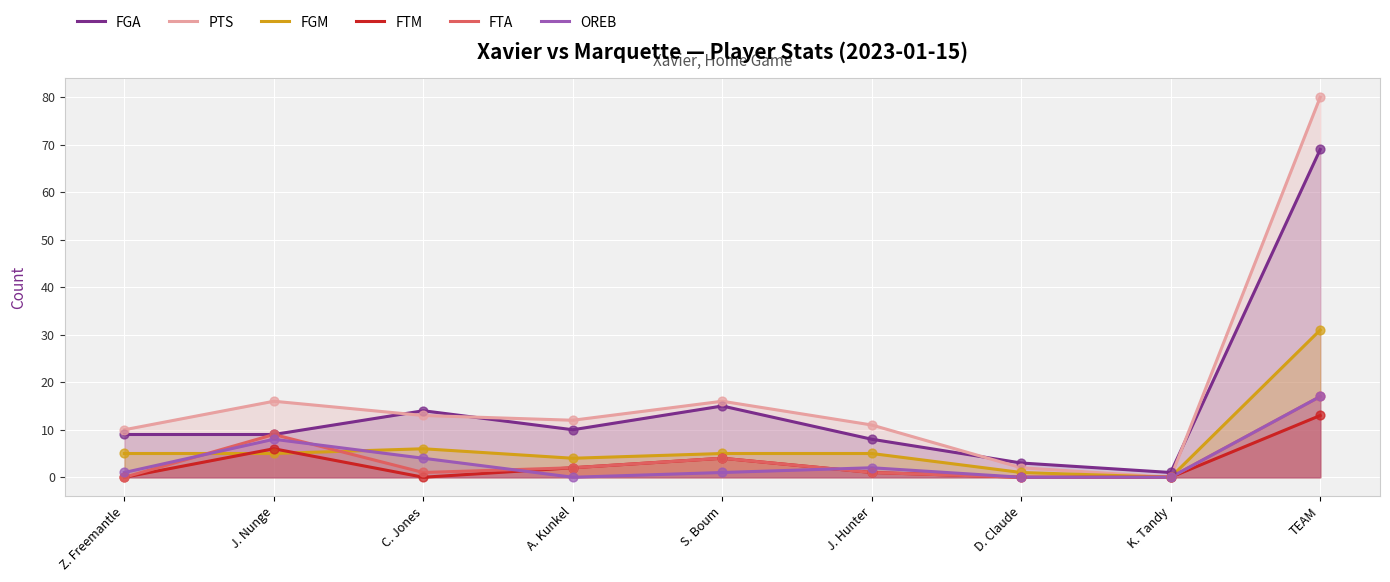

Which series has the largest total across all categories?

PTS